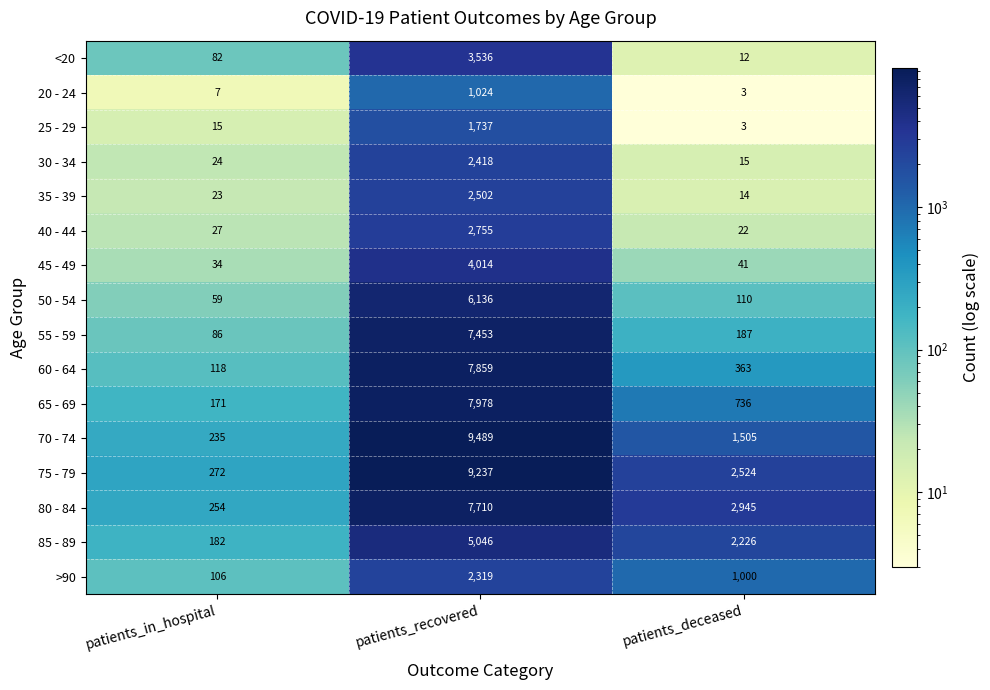

Rank the categories by 50 - 54 value from highest to lowest.

patients_recovered, patients_deceased, patients_in_hospital